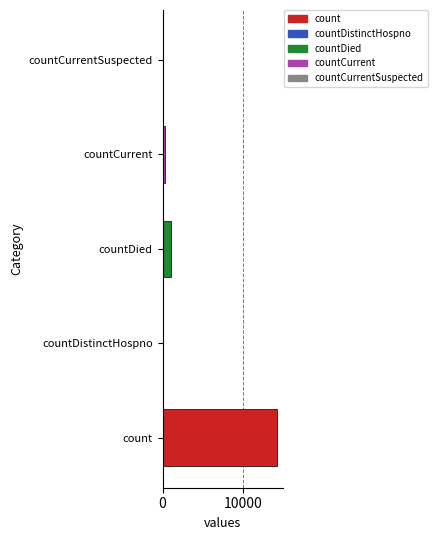

Reading bottom to top, transcribe all the data shown in this chart.

count=14226	countDistinctHospno=0	countDied=1016	countCurrent=339	countCurrentSuspected=0